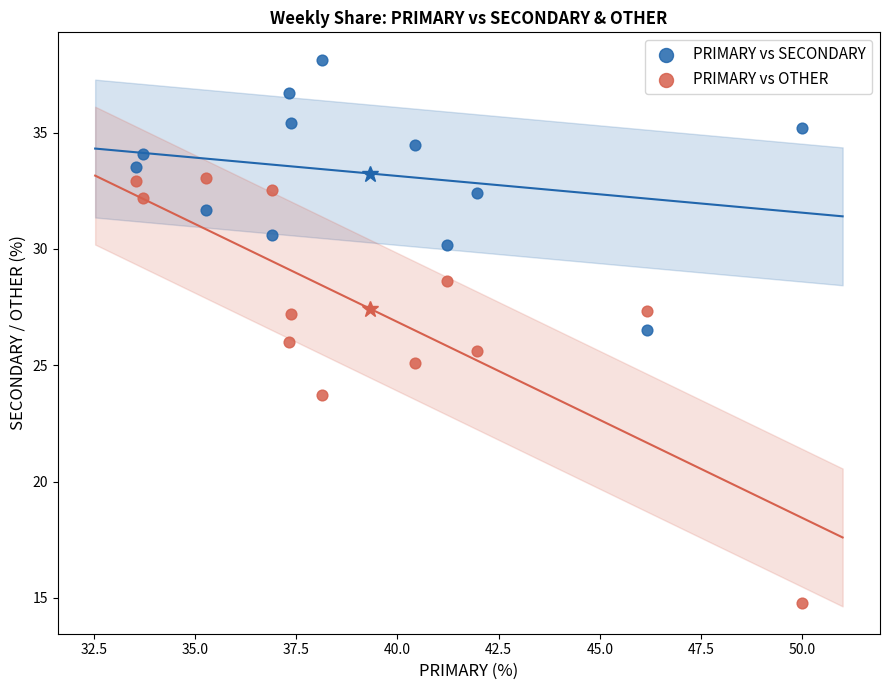

In the PRIMARY vs OTHER series, what Y value is closest to 23?

23.7